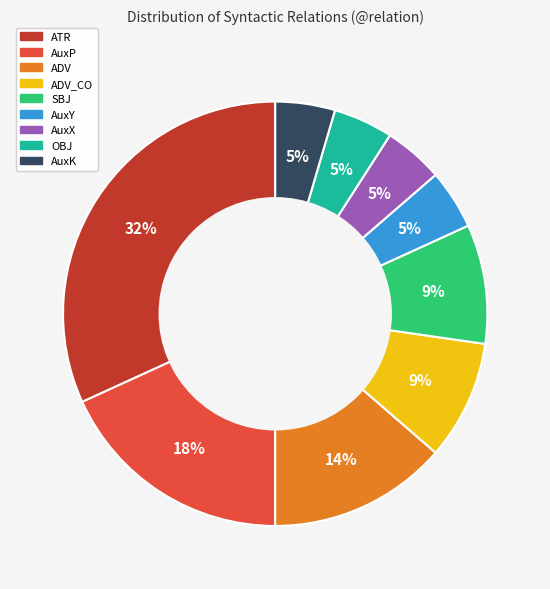

Do AuxK and ATR together represent more than half of the pie?

No